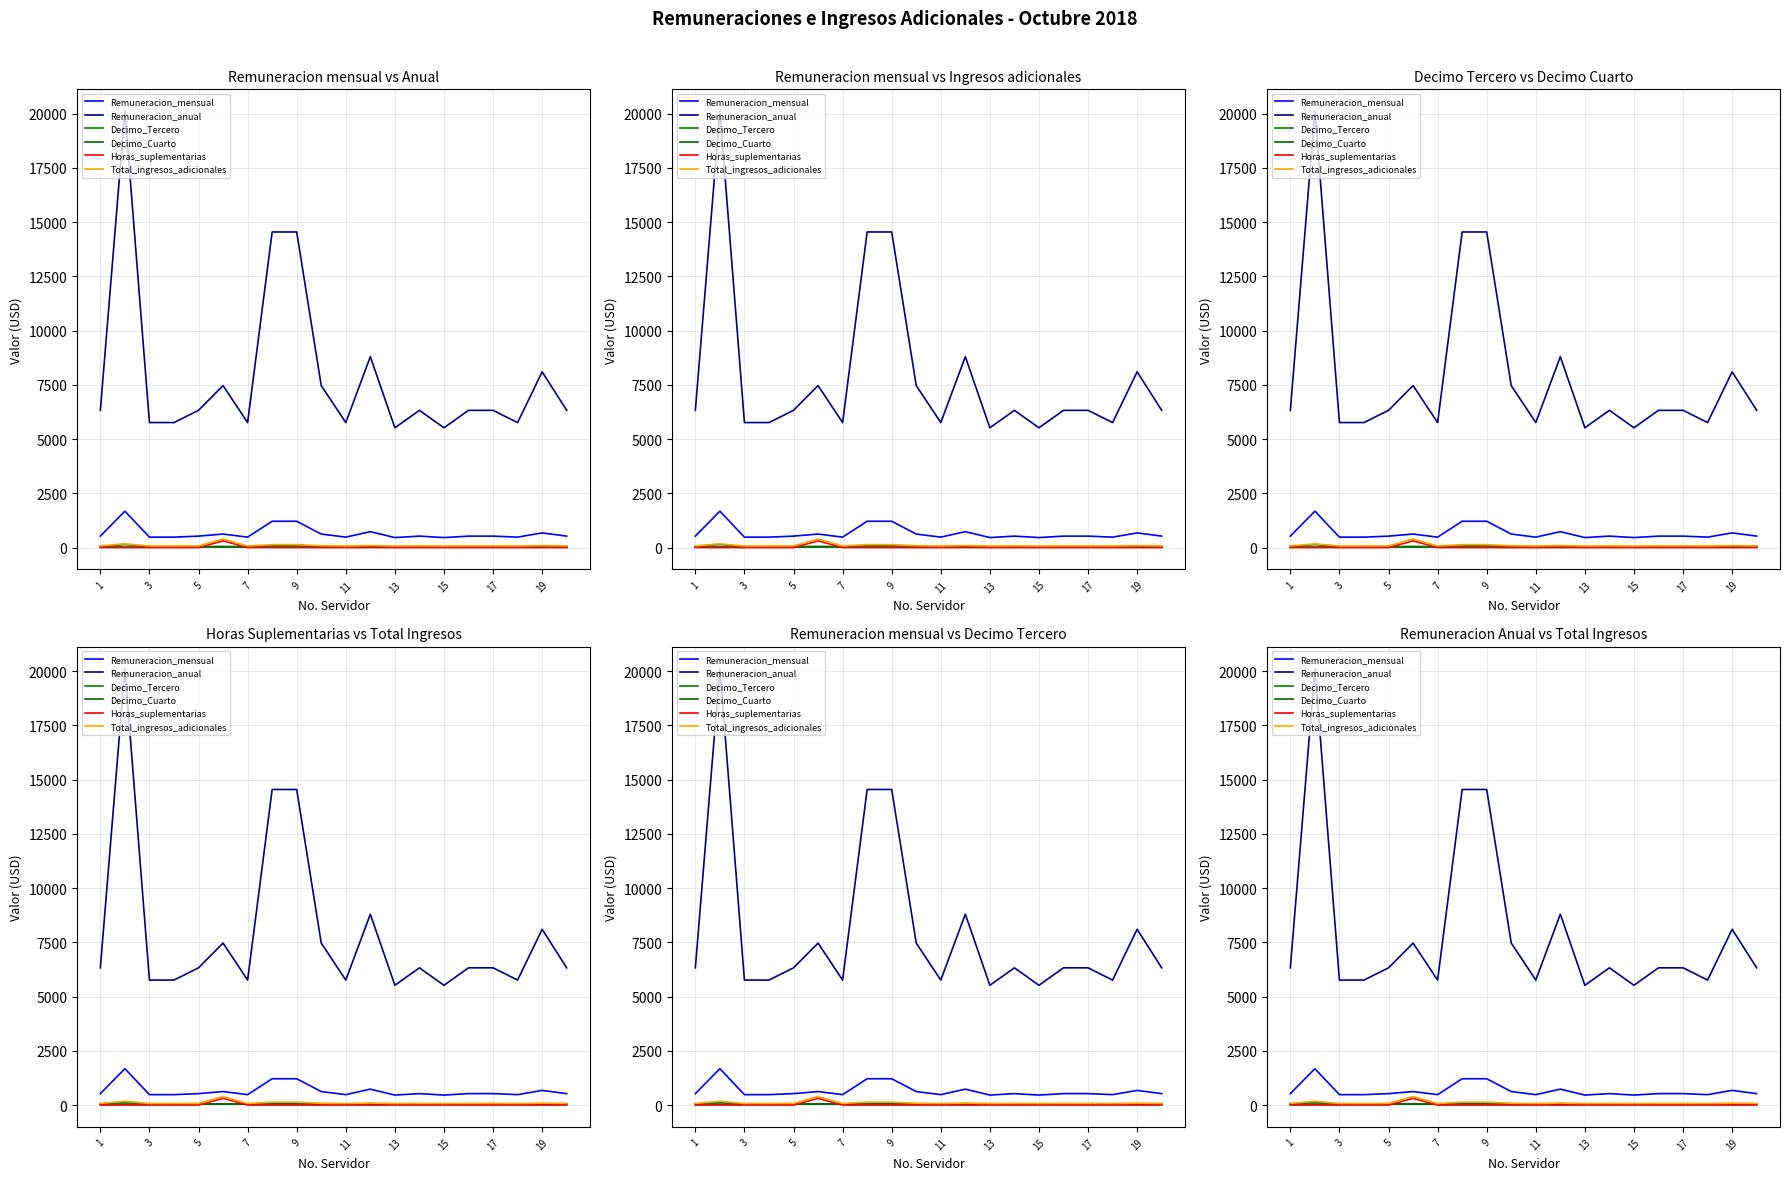

Does the chart display data point markers on the line(s)?

No